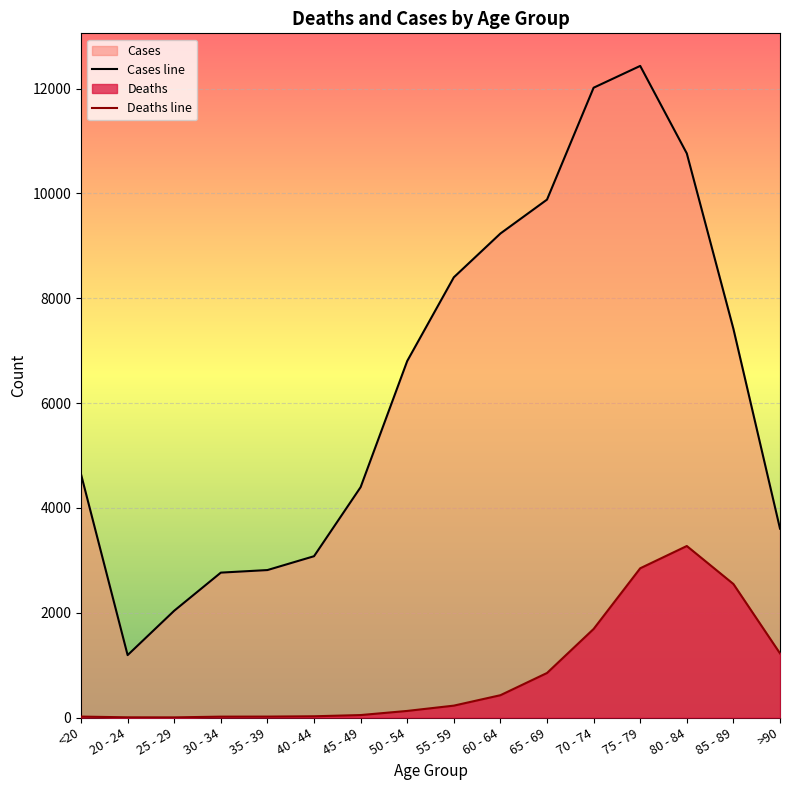

What is the difference between the highest and lowest values at 85 - 89?

4869